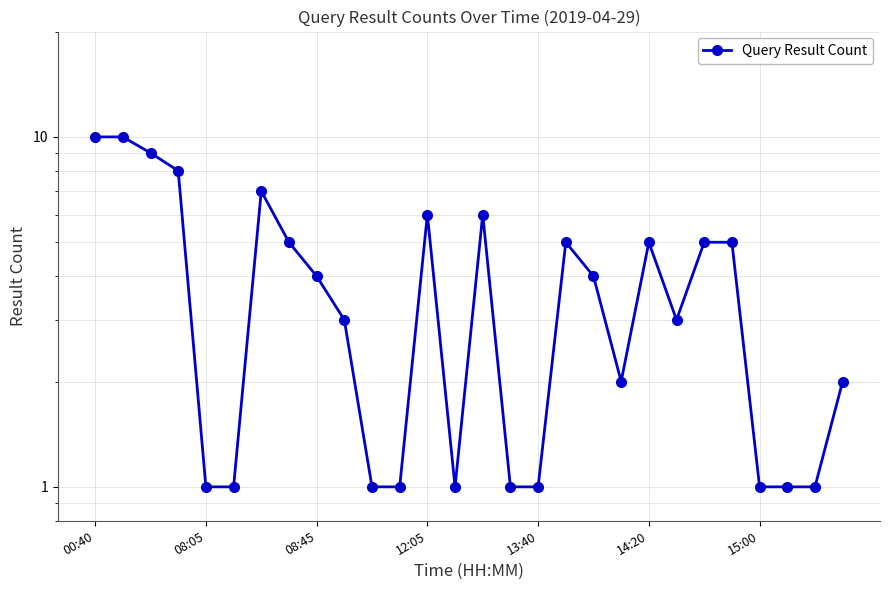

What is the value of the 6th point from the left?

1